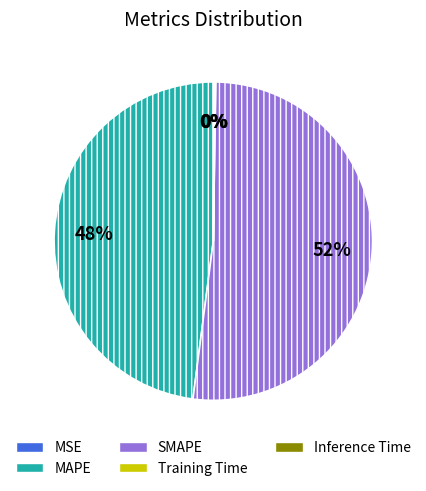

Which category has the biggest portion of the pie?

SMAPE